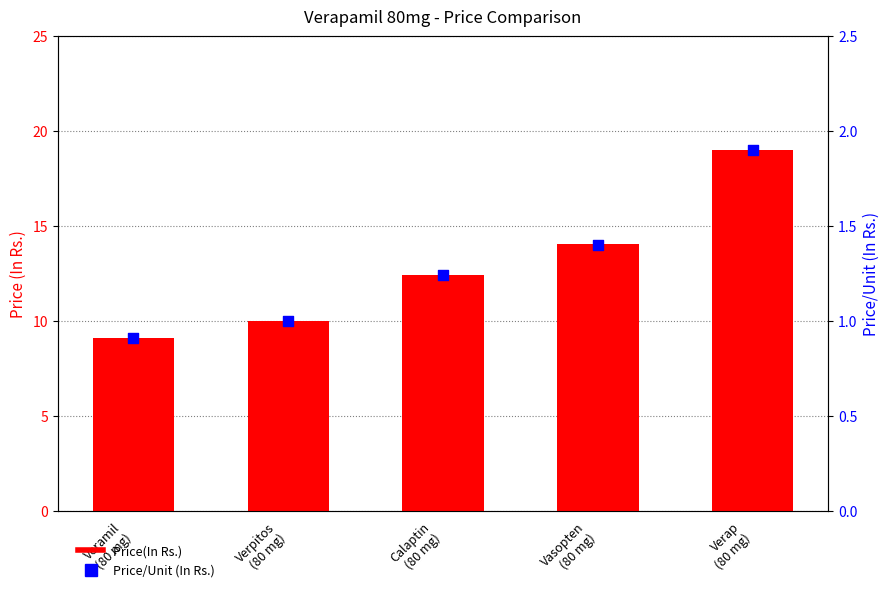

Which series has the largest total across all categories?

Price(In Rs.)